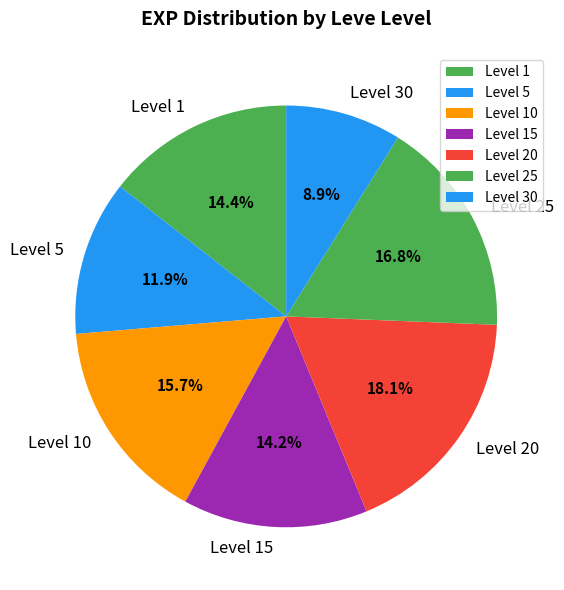

Which category has the smallest portion of the pie?

Level 30